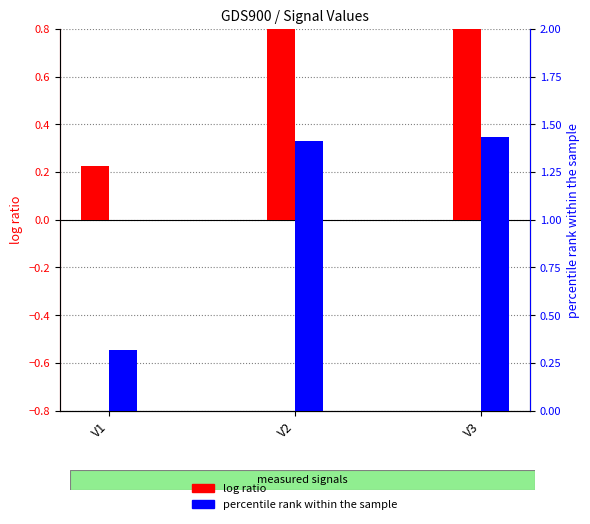

Is the value of log ratio at V1 greater than the value of percentile rank within the sample at V3?

No